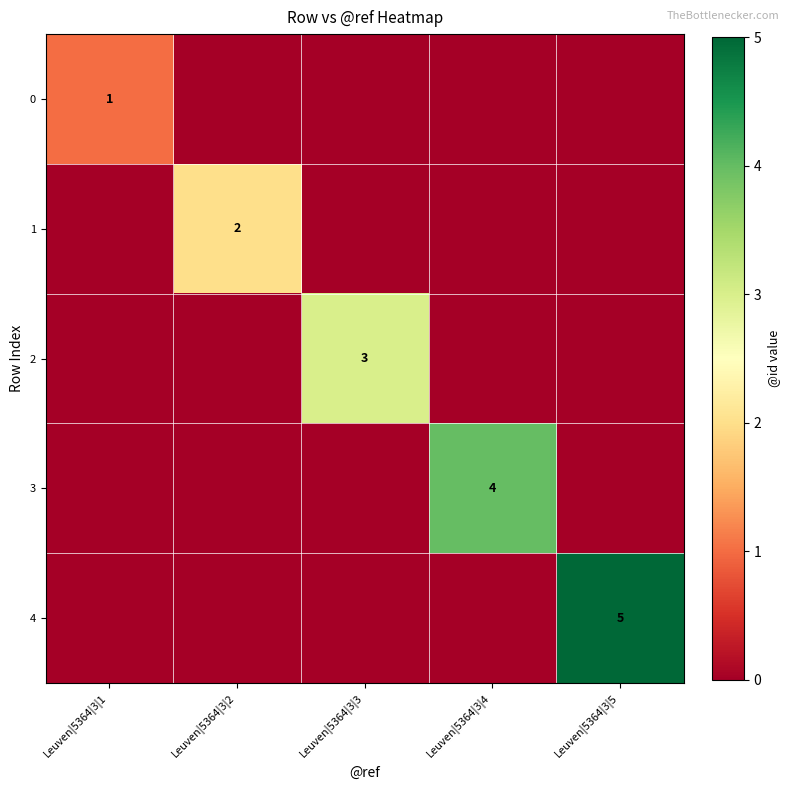

Is it true that 3 equals 4 at Leuven|5364|3|4?

True